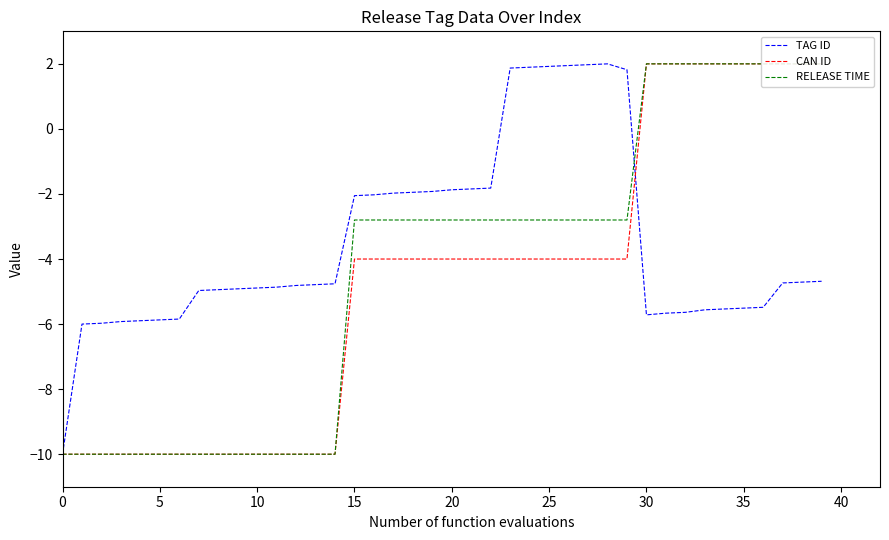

What is the highest value of the TAG ID series?

2.0